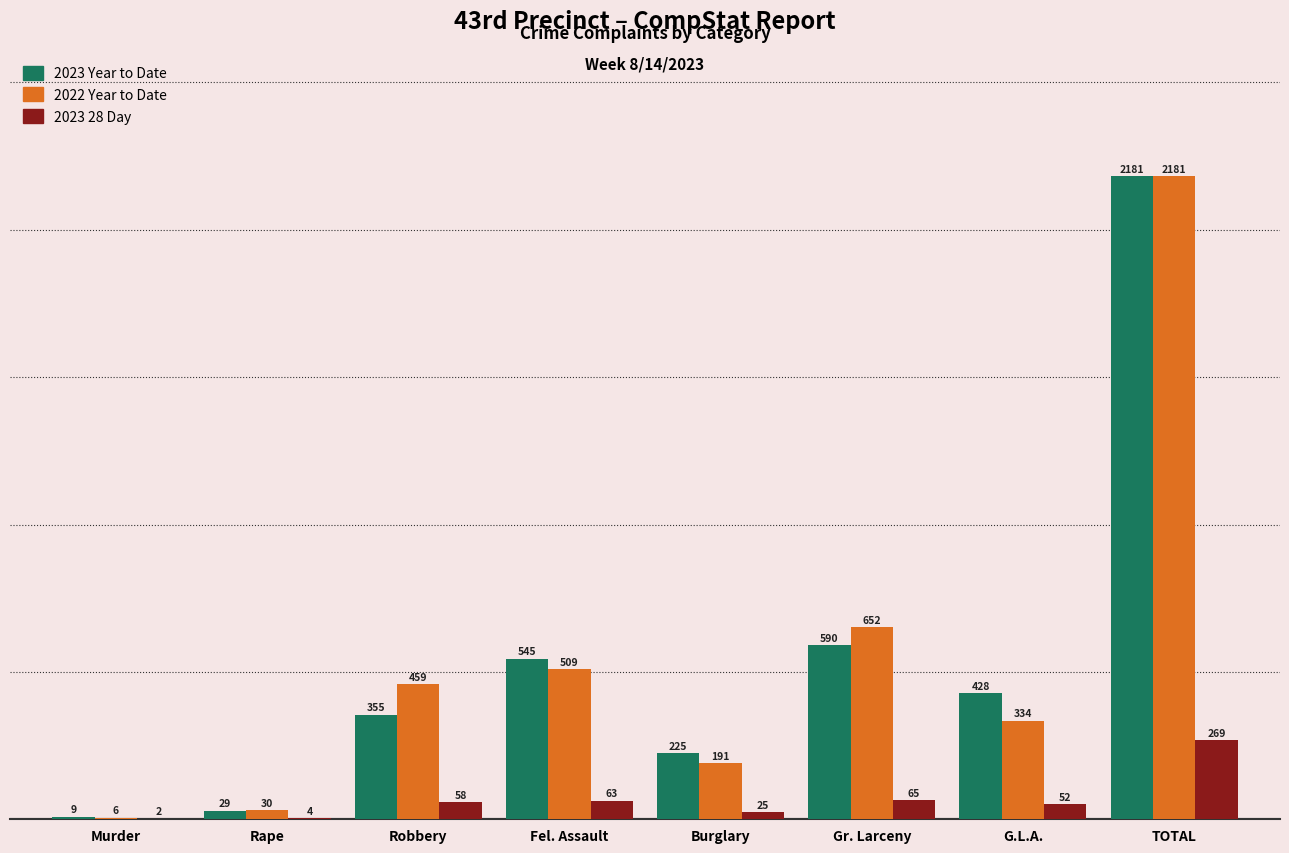

Is the value of 2023 28 Day at Gr. Larceny greater than the value of 2023 Year to Date at G.L.A.?

No